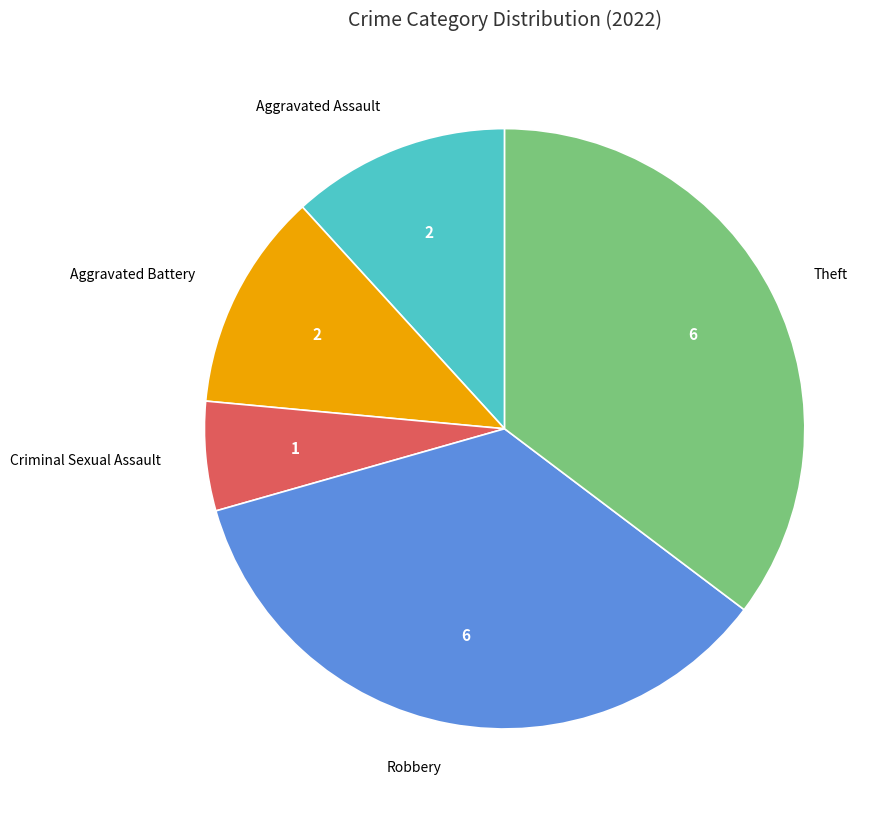

Which category has the smallest portion of the pie?

Criminal Sexual Assault